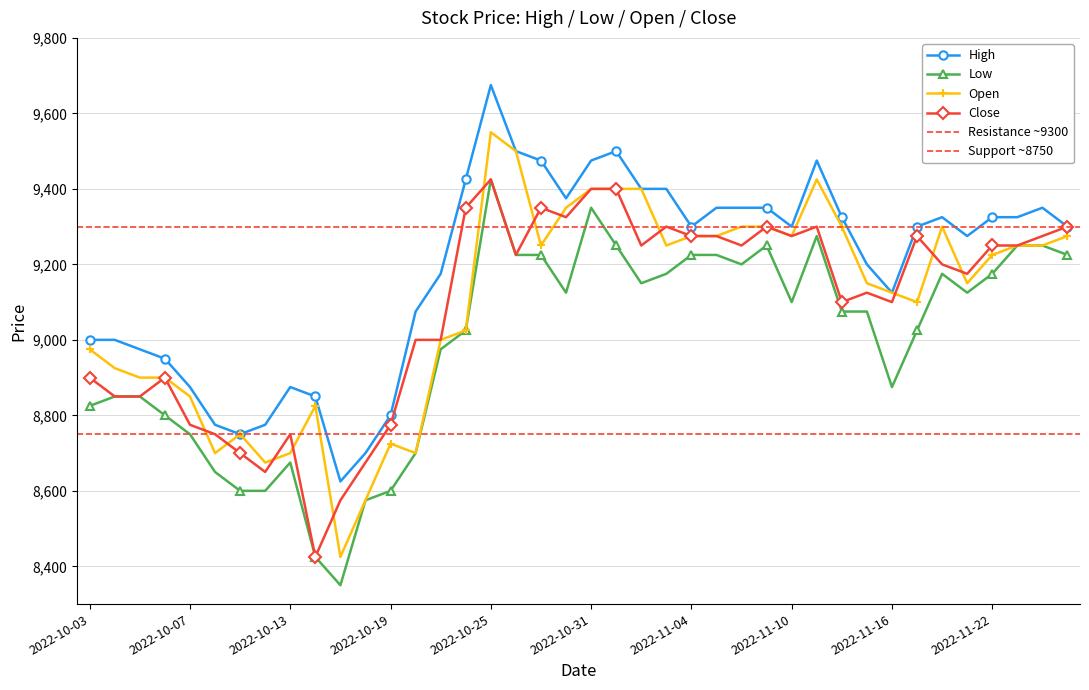

How many distinct data groups are displayed?

4